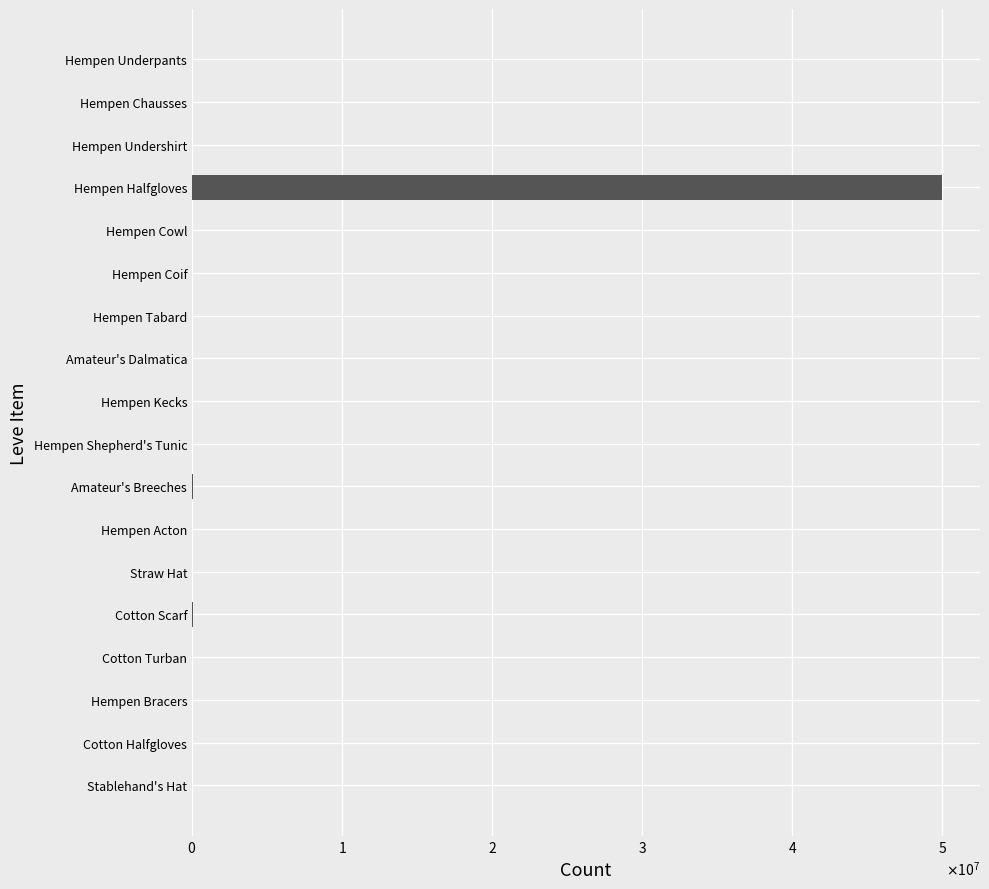

Which label corresponds to the largest value in the chart?

Hempen Halfgloves